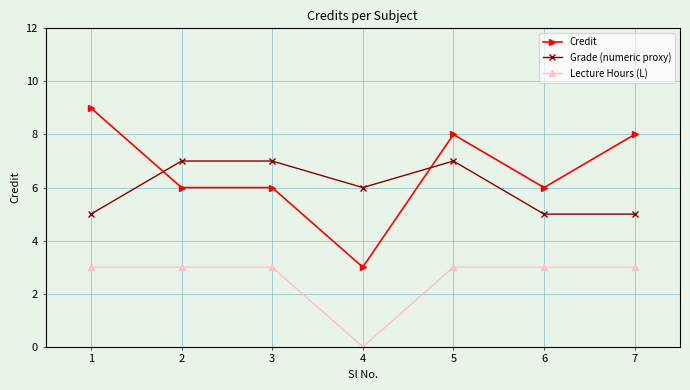

What is the difference between the highest and lowest values at 5?

5